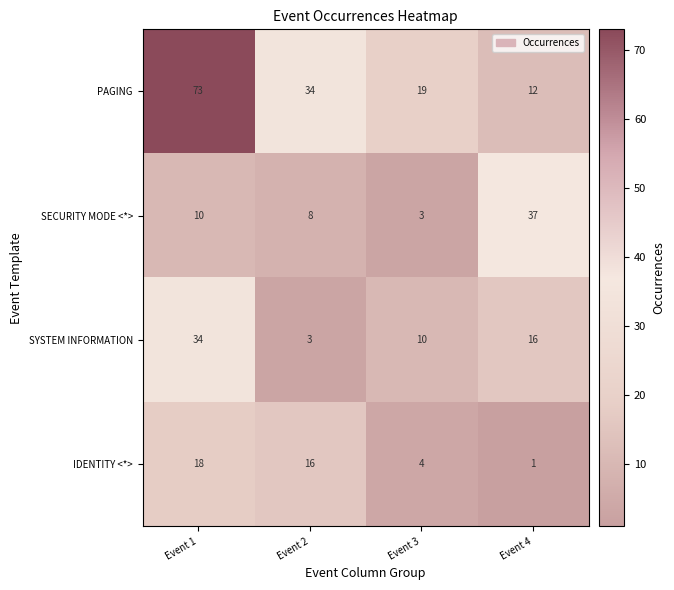

Rank the series at Event 1 from highest to lowest value.

PAGING, SYSTEM INFORMATION, IDENTITY <*>, SECURITY MODE <*>